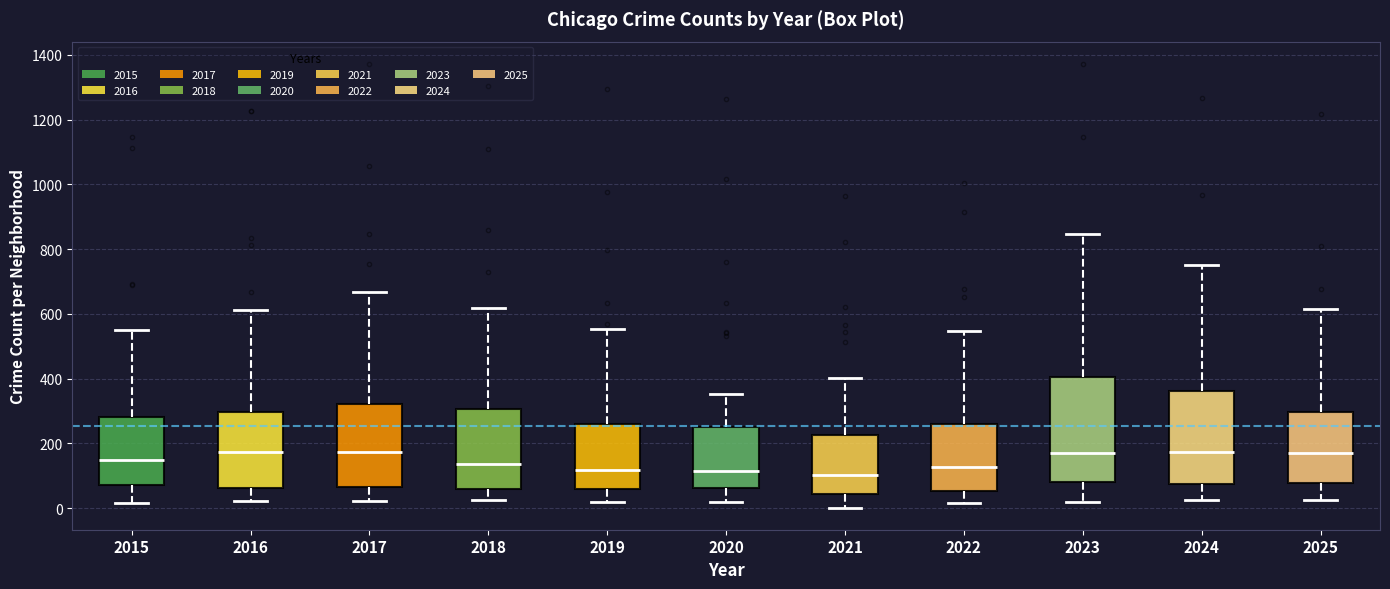

Comparing the boxes themselves (not the whiskers), which one is the tallest?

2023